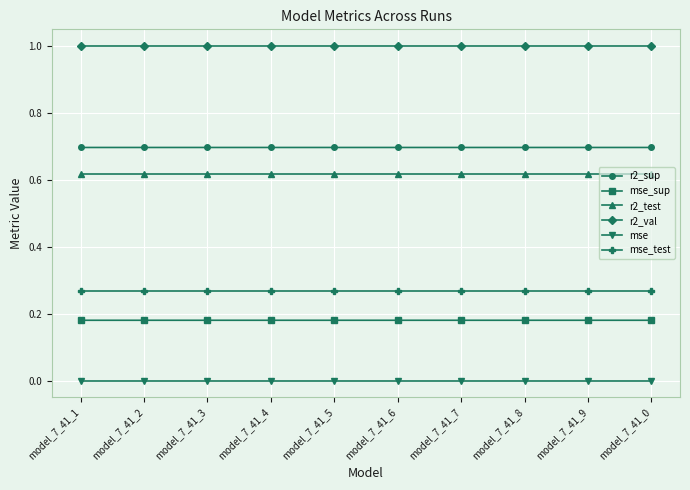

Which series has the largest total across all categories?

r2_val